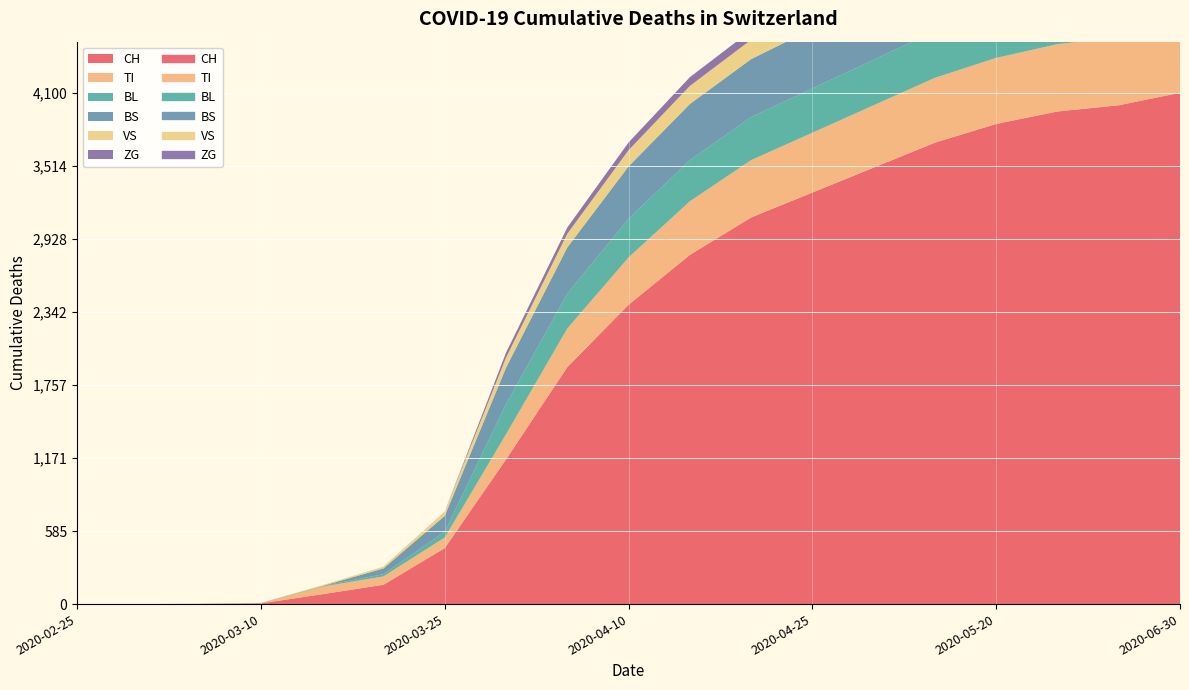

What is the difference between the BS values at 2020-04-15 and 2020-03-31?

158